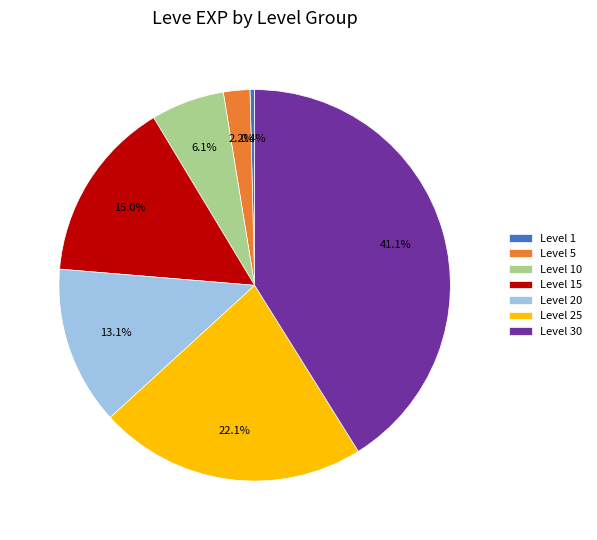

True or false: Level 1 accounts for 9% of the total.

False